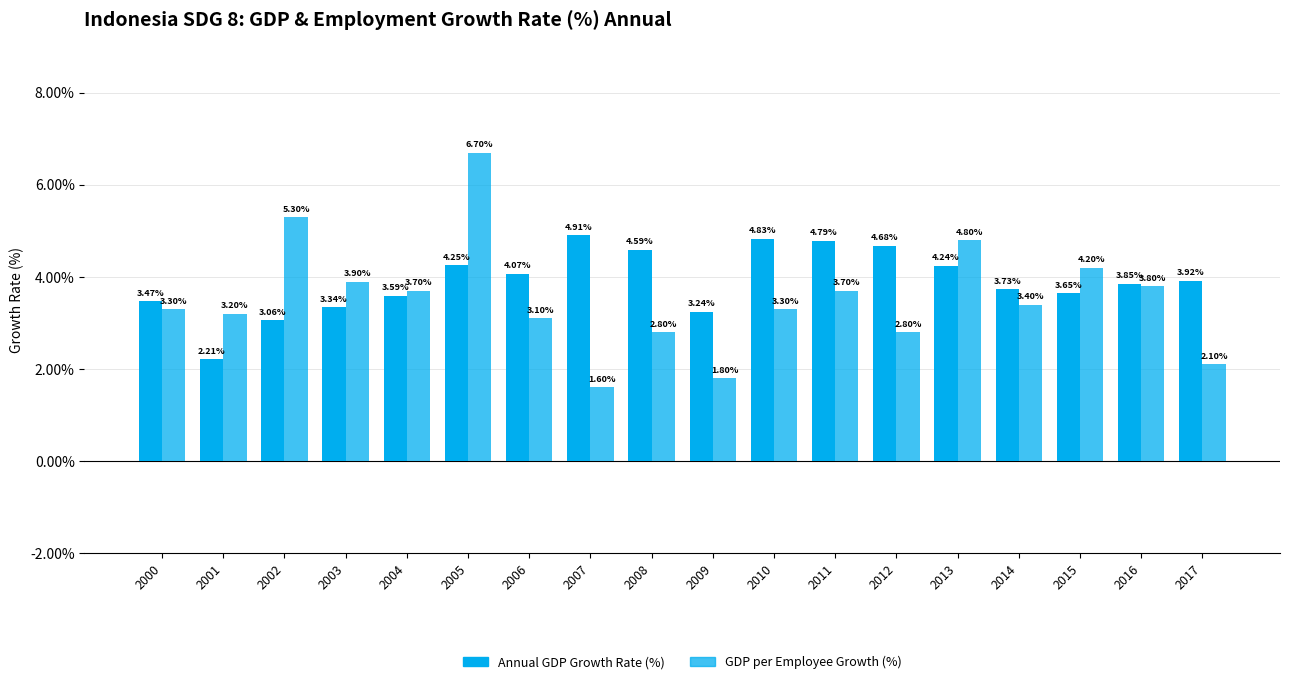

Reading right to left, what are all the values shown in this chart?

Annual GDP Growth Rate (%): 2017=3.9	2016=3.9	2015=3.6	2014=3.7	2013=4.2	2012=4.7	2011=4.8	2010=4.8	2009=3.2	2008=4.6	2007=4.9	2006=4.1	2005=4.2	2004=3.6	2003=3.3	2002=3.1	2001=2.2	2000=3.5
GDP per Employee Growth (%): 2017=2.1	2016=3.8	2015=4.2	2014=3.4	2013=4.8	2012=2.8	2011=3.7	2010=3.3	2009=1.8	2008=2.8	2007=1.6	2006=3.1	2005=6.7	2004=3.7	2003=3.9	2002=5.3	2001=3.2	2000=3.3